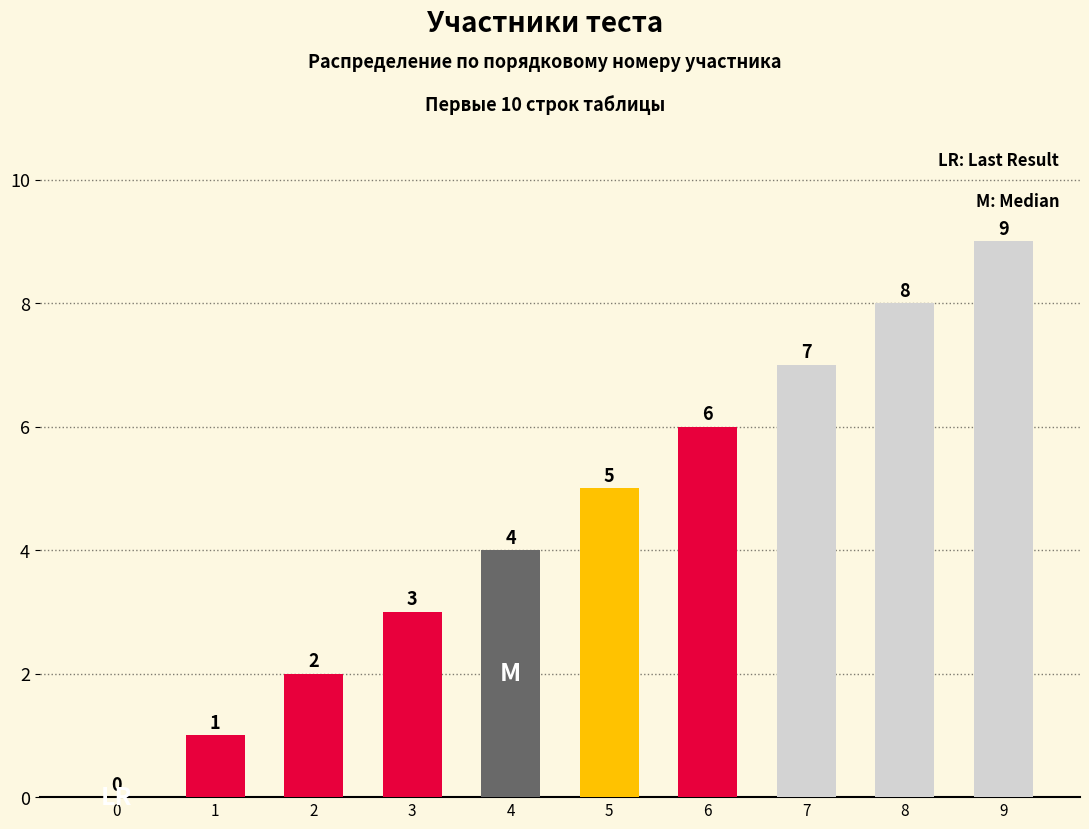

Are the bars horizontal?

No